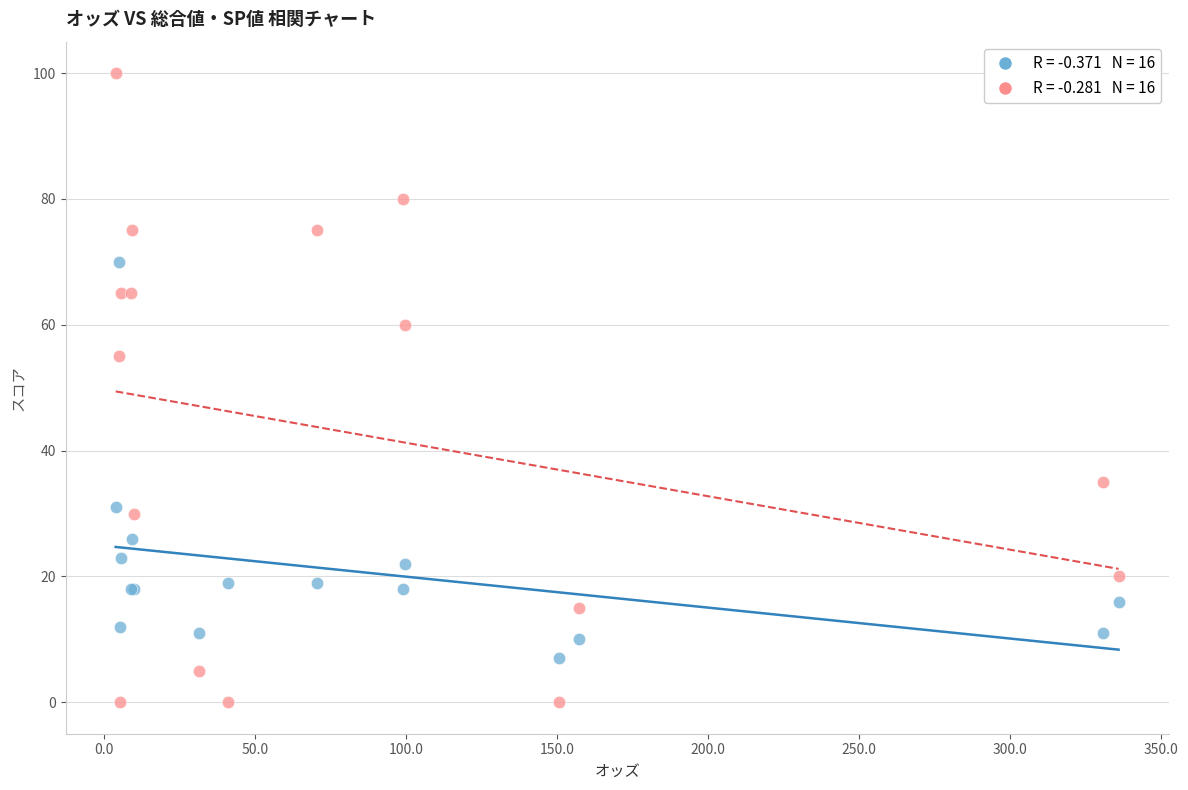

Across all series, what Y value is closest to 50?

55